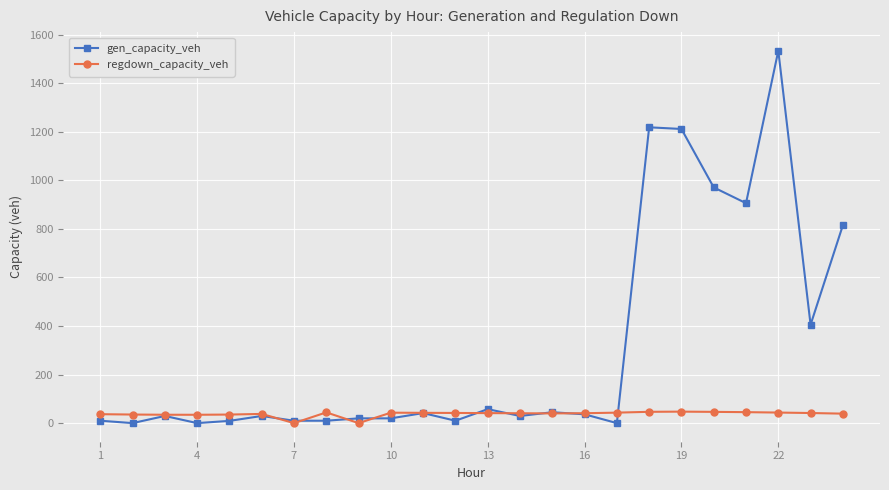

Rank the series by their maximum value, from highest to lowest.

gen_capacity_veh, regdown_capacity_veh